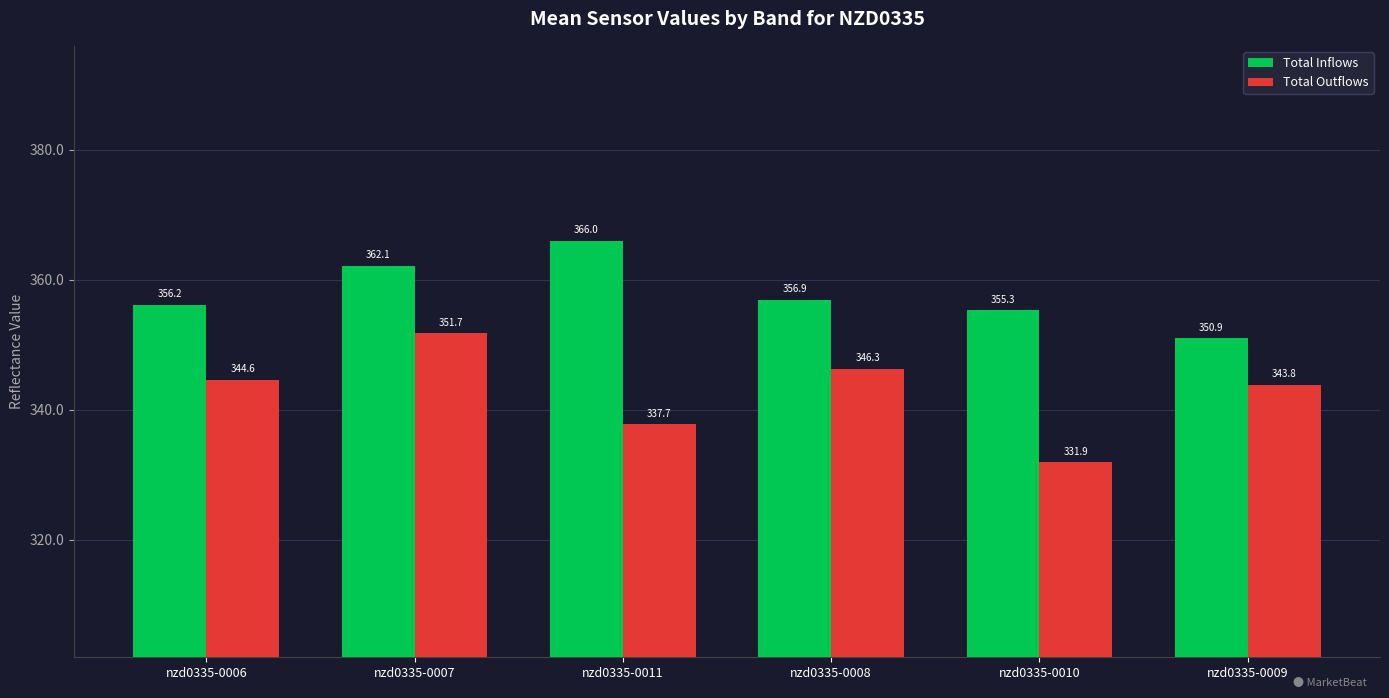

How many data points in Total Inflows are less than 356?

2